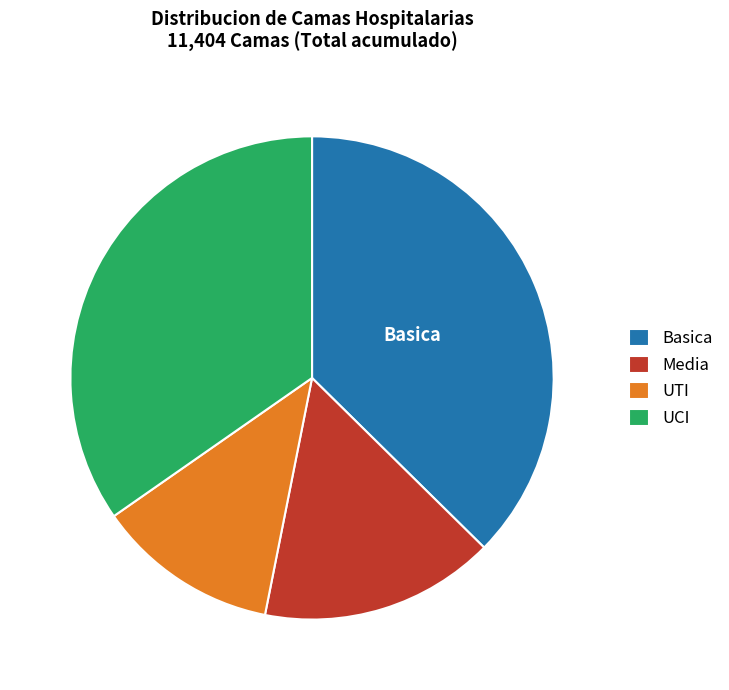

Is it true that Media is 22% of the pie?

False